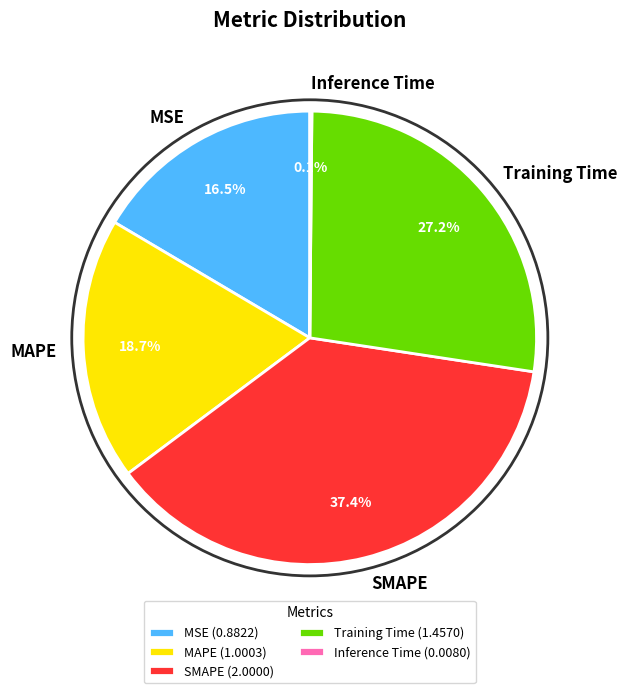

To the nearest percent, what portion does SMAPE represent?

37%